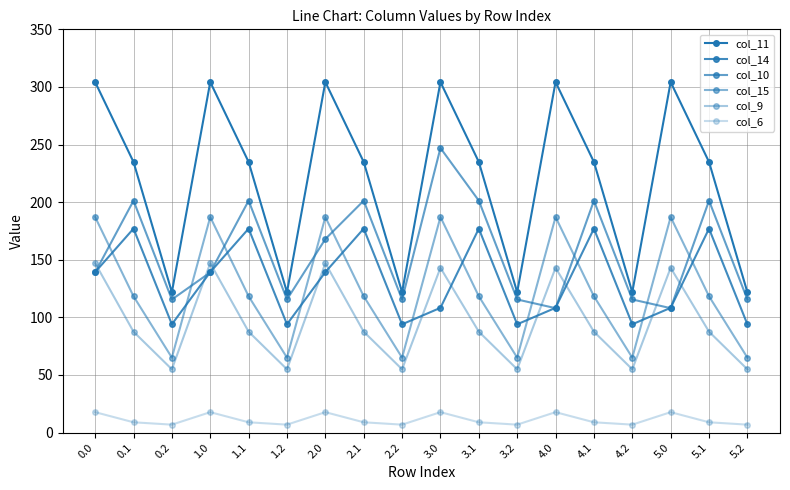

Rank the categories by col_6 value from lowest to highest.

0.2, 1.2, 2.2, 3.2, 4.2, 5.2, 0.1, 1.1, 2.1, 3.1, 4.1, 5.1, 0.0, 1.0, 2.0, 3.0, 4.0, 5.0